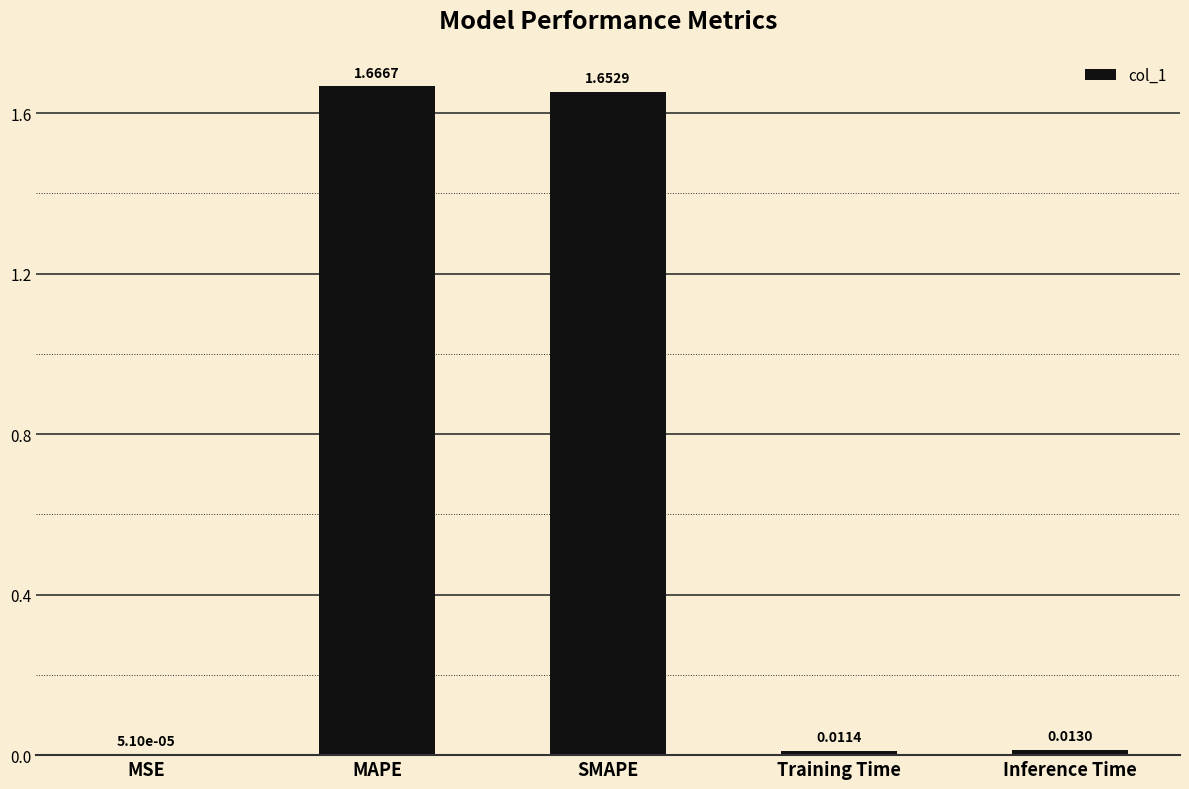

Which has a higher value, SMAPE or MAPE?

MAPE